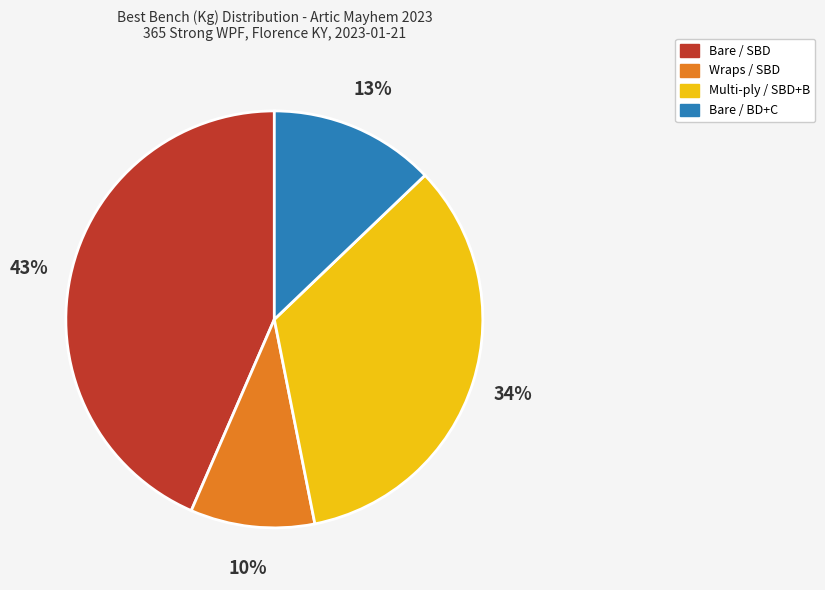

To the nearest percent, what is the average slice percentage?

25%